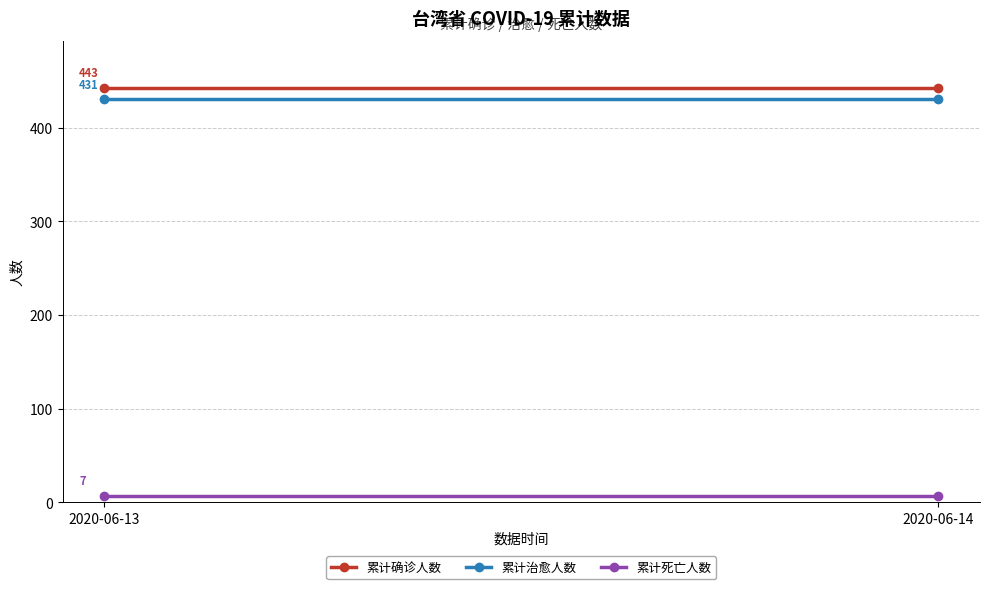

What is the average value of the 累计死亡人数 series?

7